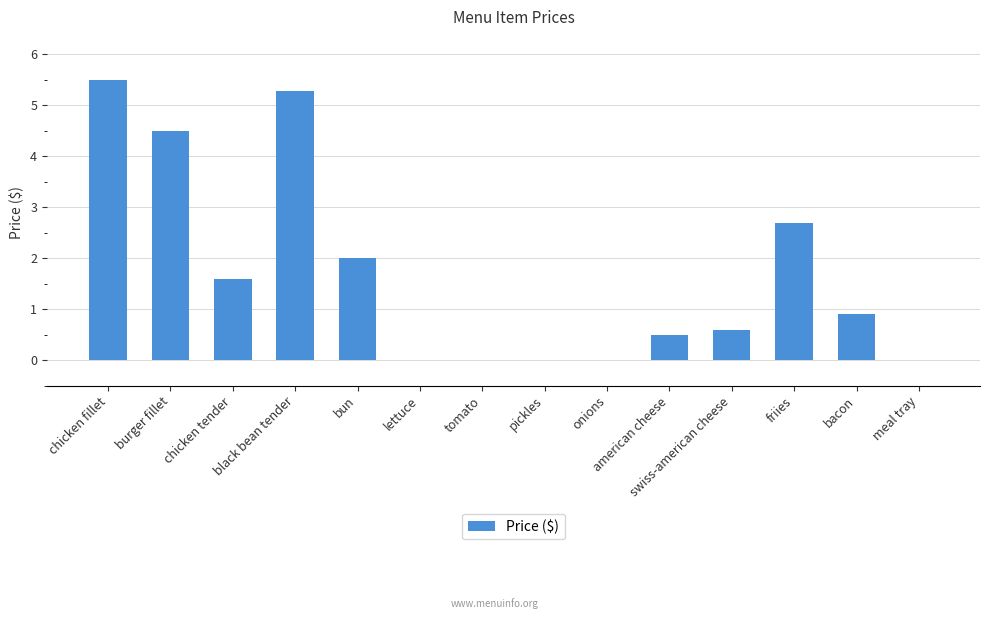

Are the bars horizontal?

No